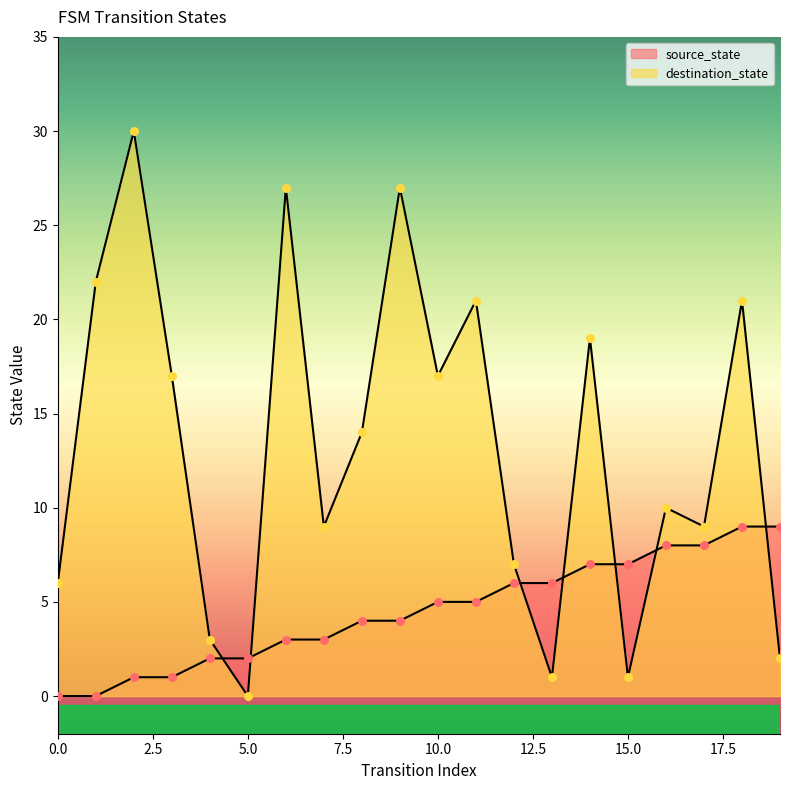

What is the total value across all series at 17?

17